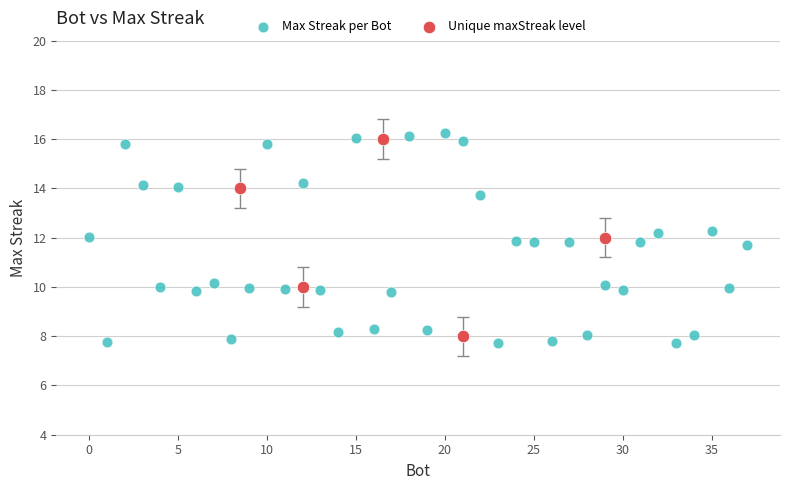

Which series has the widest spread of Y values?

Max Streak per Bot